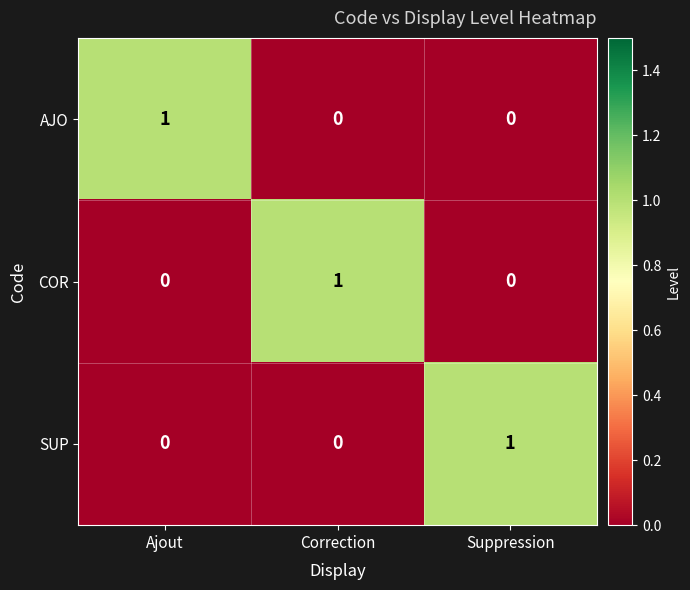

Is it true that AJO equals 0 at Correction?

True